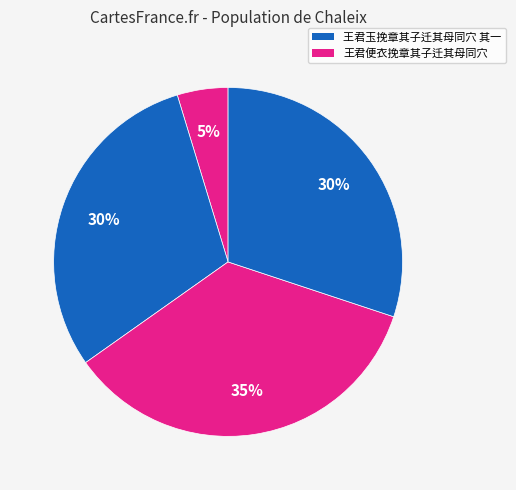

Count the number of slices in the pie.

4